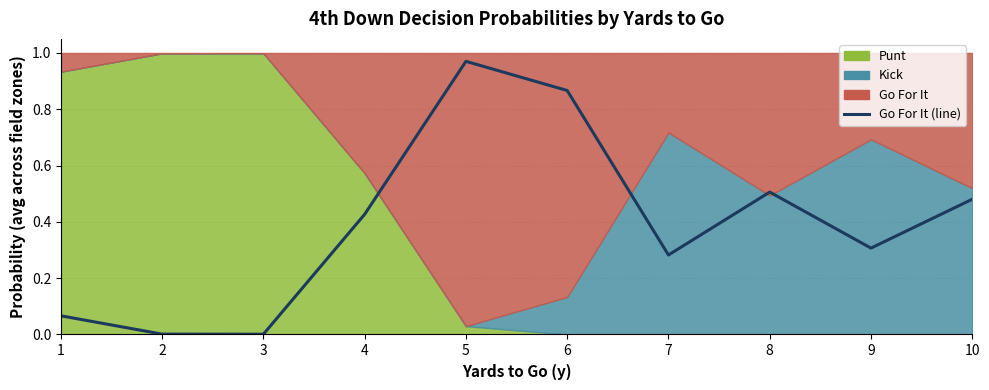

Where is the data nearest to the value 0?

3